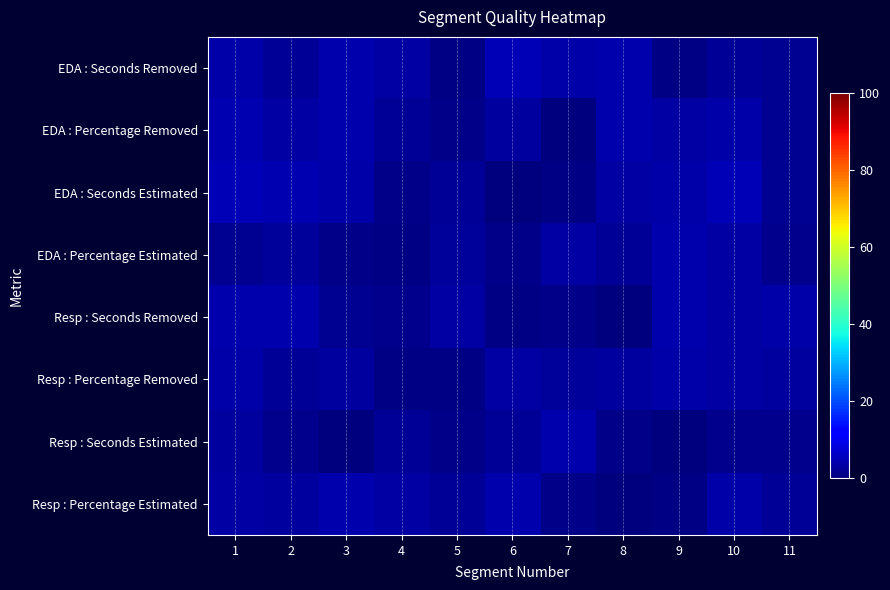

Reading left to right, what are all the values shown in this chart?

EDA : Seconds Removed: 1=3.9	2=2.2	3=4.3	4=3.5	5=0.5	6=4.9	7=3.8	8=3.9	9=0.6	10=2.3	11=1.9
EDA : Percentage Removed: 1=4.6	2=3.2	3=4.1	4=2.2	5=1.1	6=2.8	7=0.3	8=4.1	9=3.2	10=3.8	11=1.8
EDA : Seconds Estimated: 1=4.9	2=4.5	3=3.9	4=1.0	5=2.3	6=0.2	7=0.8	8=3.4	9=3.7	10=4.8	11=1.6
EDA : Percentage Estimated: 1=1.9	2=2.3	3=0.9	4=0.6	5=2.4	6=1.1	7=3.3	8=2.2	9=4.2	10=3.5	11=1.6
Resp : Seconds Removed: 1=4.2	2=4.0	3=1.9	4=1.4	5=3.4	6=0.7	7=1.0	8=0.0	9=3.9	10=3.3	11=3.5
Resp : Percentage Removed: 1=3.9	2=2.3	3=2.8	4=0.7	5=0.6	6=3.3	7=2.4	8=2.8	9=3.8	10=3.2	11=2.8
Resp : Seconds Estimated: 1=2.8	2=1.5	3=0.2	4=2.2	5=1.1	6=2.0	7=4.3	8=1.2	9=0.3	10=1.4	11=1.5
Resp : Percentage Estimated: 1=3.3	2=2.8	3=3.9	4=3.3	5=2.0	6=4.1	7=0.8	8=0.1	9=0.5	10=3.6	11=2.3